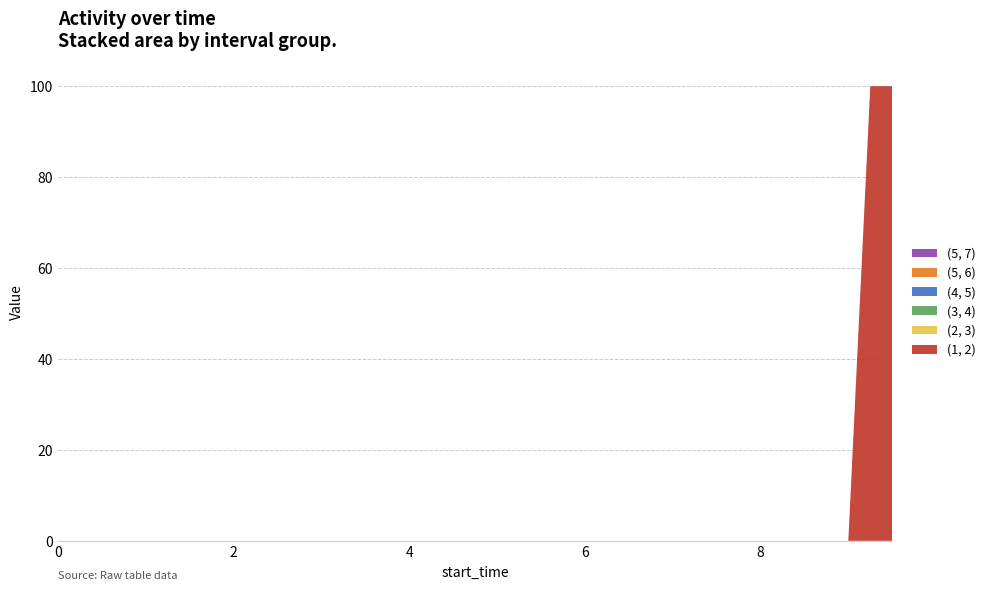

Reading left to right, what are all the values shown in this chart?

(1, 2): 0	0	0	0	0	0	0	0	0	0	0	0	0	0	0	0	0	0	0	0	0	0	0	0	0	0	0	0	0	0	0	0	0	0	0	0	0	100	100
(2, 3): 0	0	0	0	0	0	0	0	0	0	0	0	0	0	0	0	0	0	0	0	0	0	0	0	0	0	0	0	0	0	0	0	0	0	0	0	0	0	0
(3, 4): 0	0	0	0	0	0	0	0	0	0	0	0	0	0	0	0	0	0	0	0	0	0	0	0	0	0	0	0	0	0	0	0	0	0	0	0	0	0	0
(4, 5): 0	0	0	0	0	0	0	0	0	0	0	0	0	0	0	0	0	0	0	0	0	0	0	0	0	0	0	0	0	0	0	0	0	0	0	0	0	0	0
(5, 6): 0	0	0	0	0	0	0	0	0	0	0	0	0	0	0	0	0	0	0	0	0	0	0	0	0	0	0	0	0	0	0	0	0	0	0	0	0	0	0
(5, 7): 0	0	0	0	0	0	0	0	0	0	0	0	0	0	0	0	0	0	0	0	0	0	0	0	0	0	0	0	0	0	0	0	0	0	0	0	0	0	0